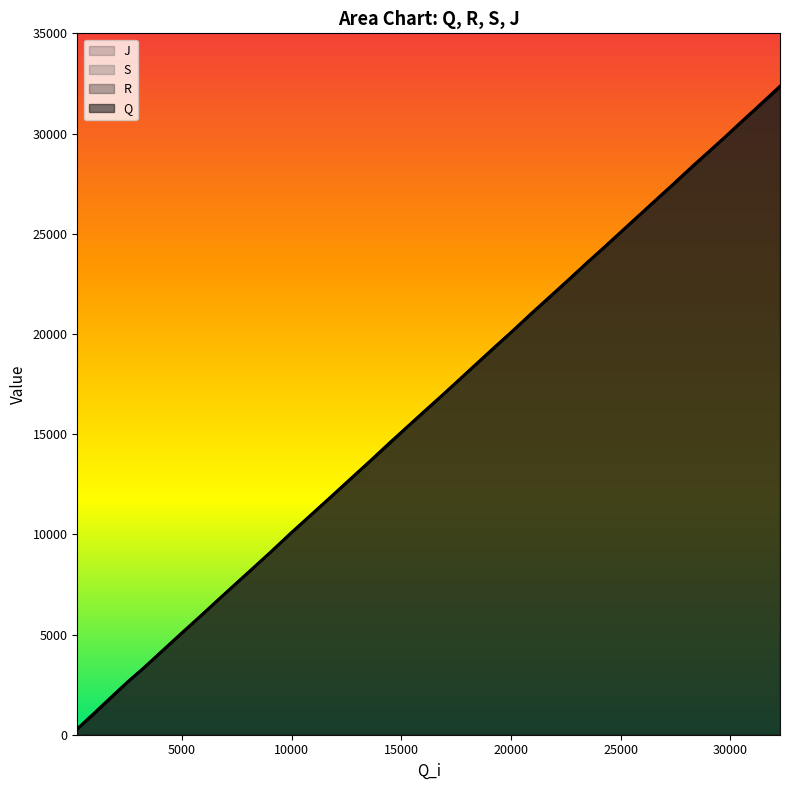

Does the chart display data point markers on the line(s)?

No